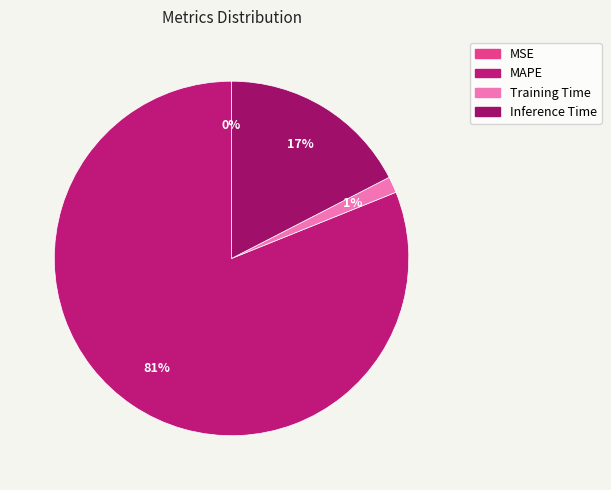

Rank the categories by value from highest to lowest.

MAPE, Inference Time, Training Time, MSE